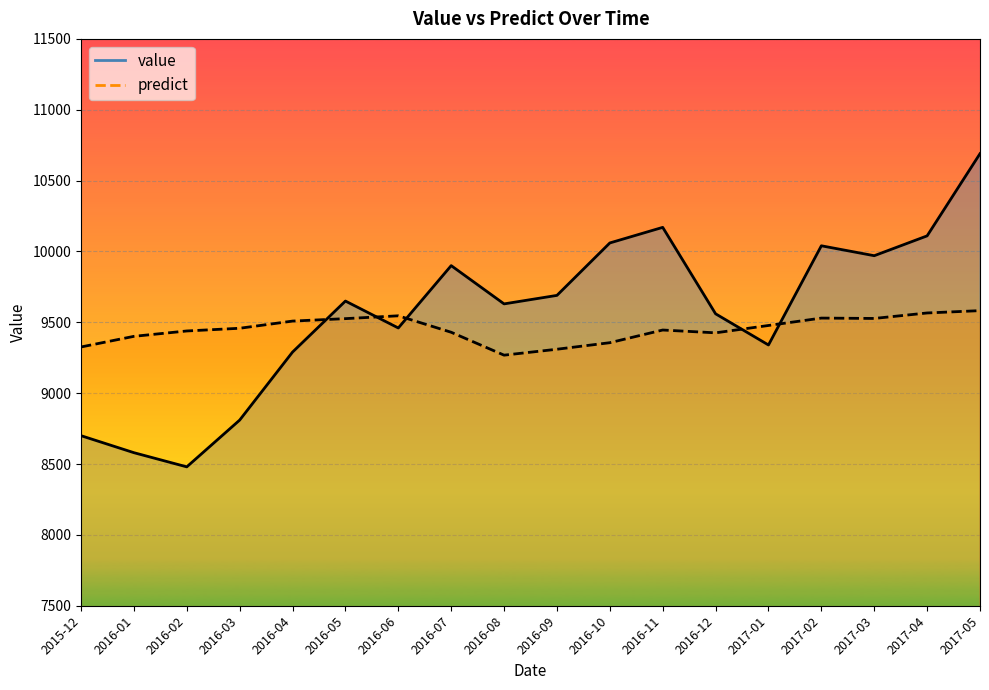

What is the sum of all value values?

172130.0